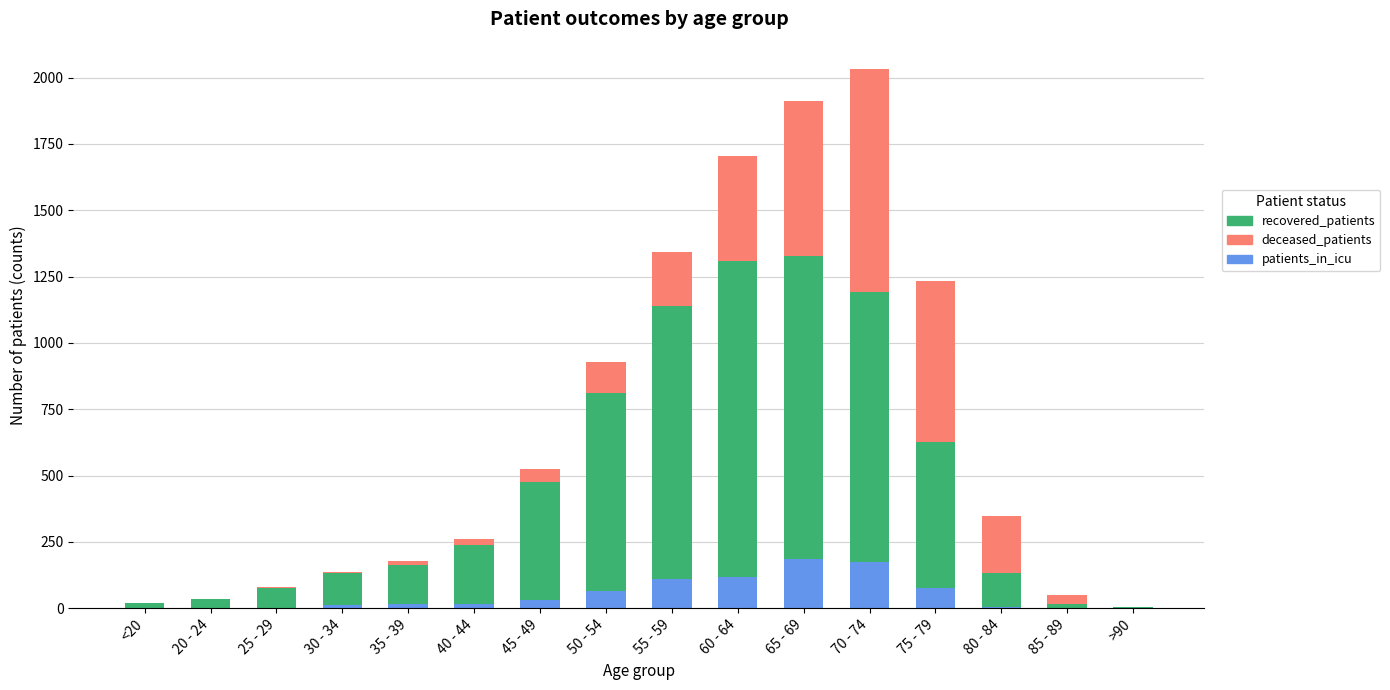

What is the highest value of the patients_in_icu series?

184